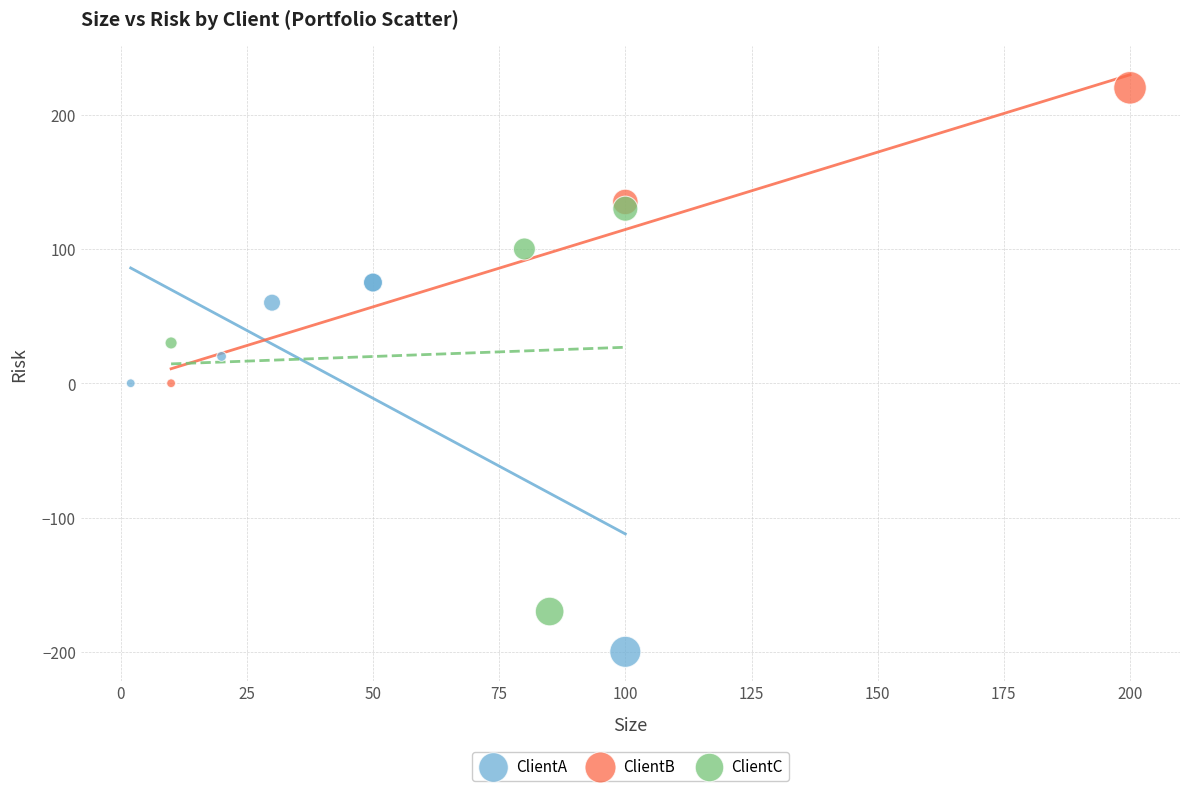

Which series reaches the maximum Y coordinate?

ClientB